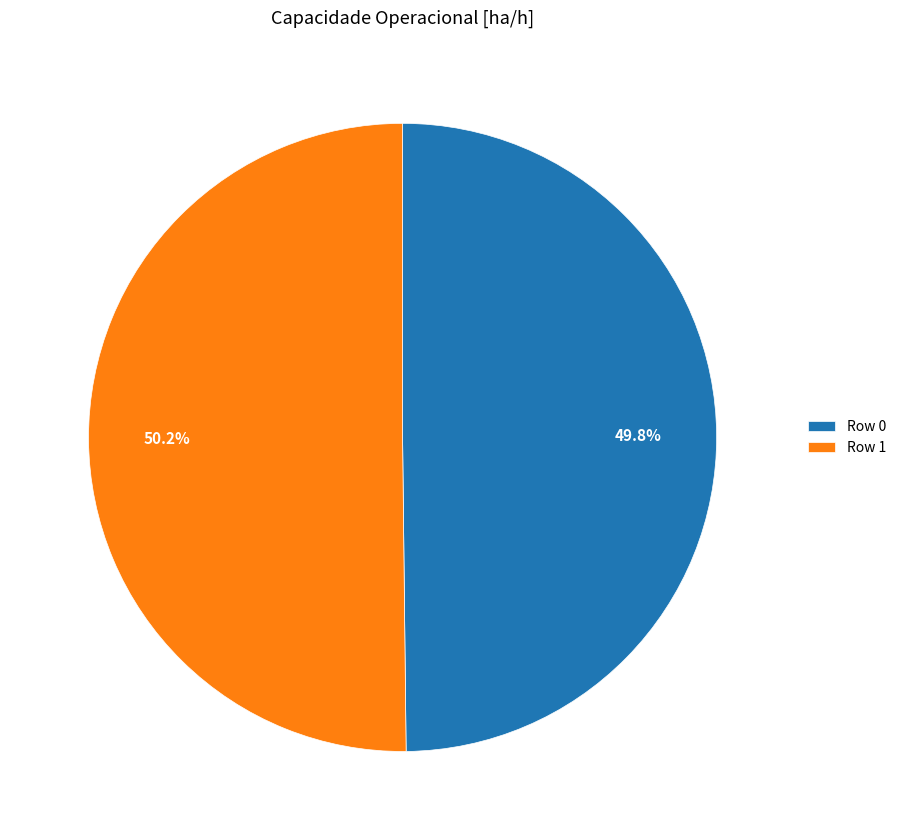

Does any single category account for the majority?

Yes